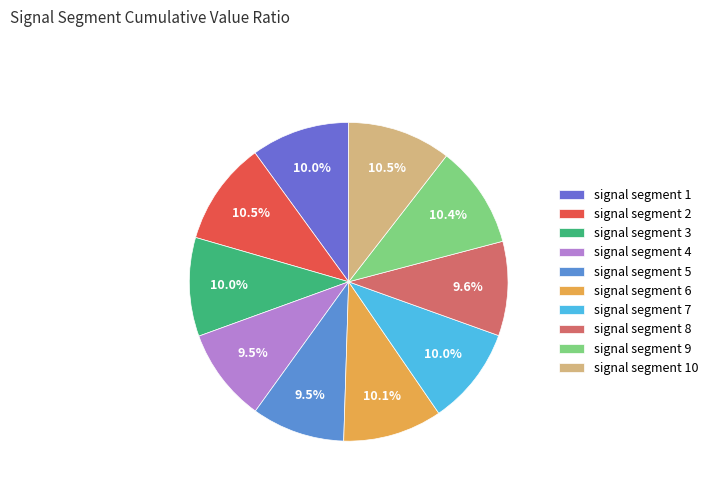

The signal segment 3 slice represents 10% of the pie. True or false?

True